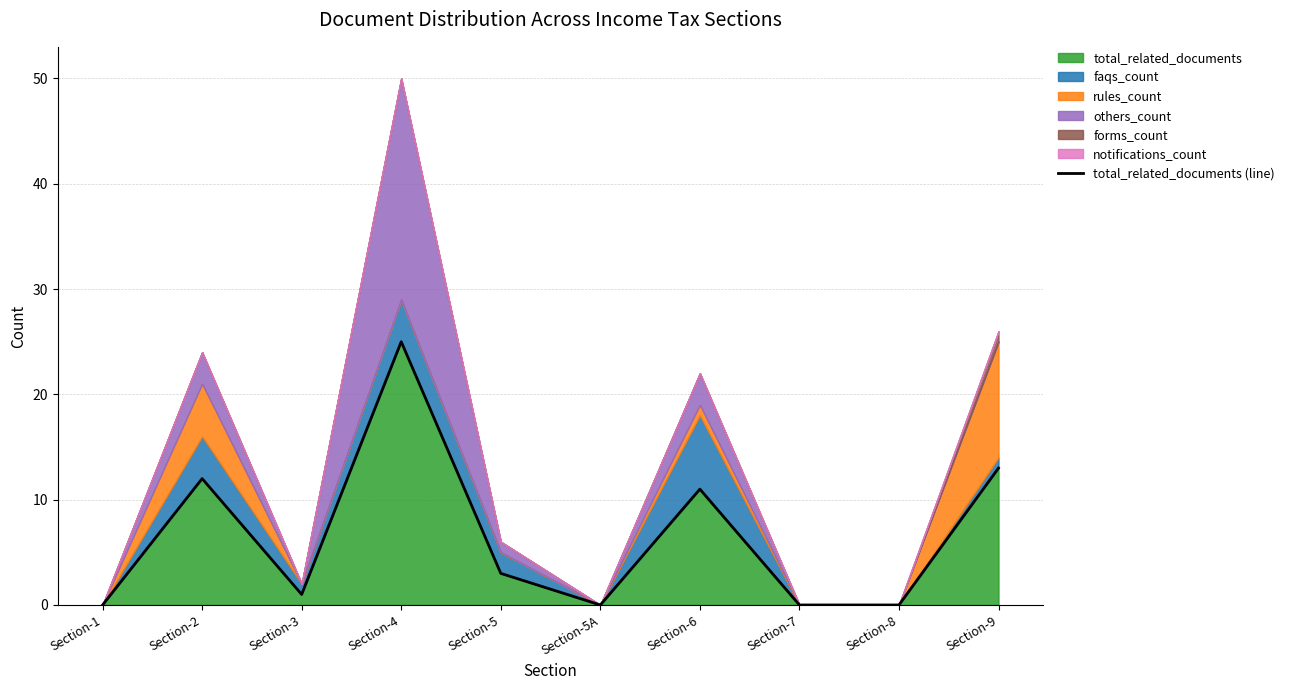

What is the change in value from Section-3 to Section-6?

+10